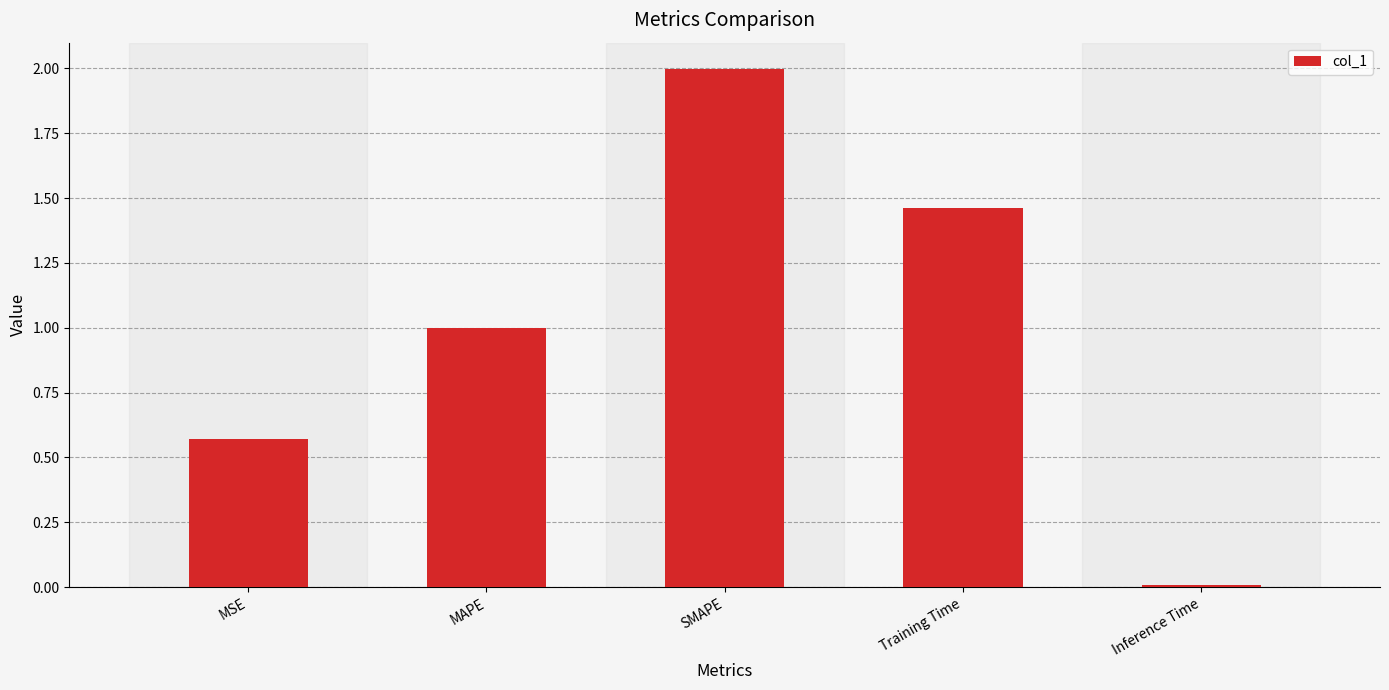

Which has a higher value, Training Time or SMAPE?

SMAPE